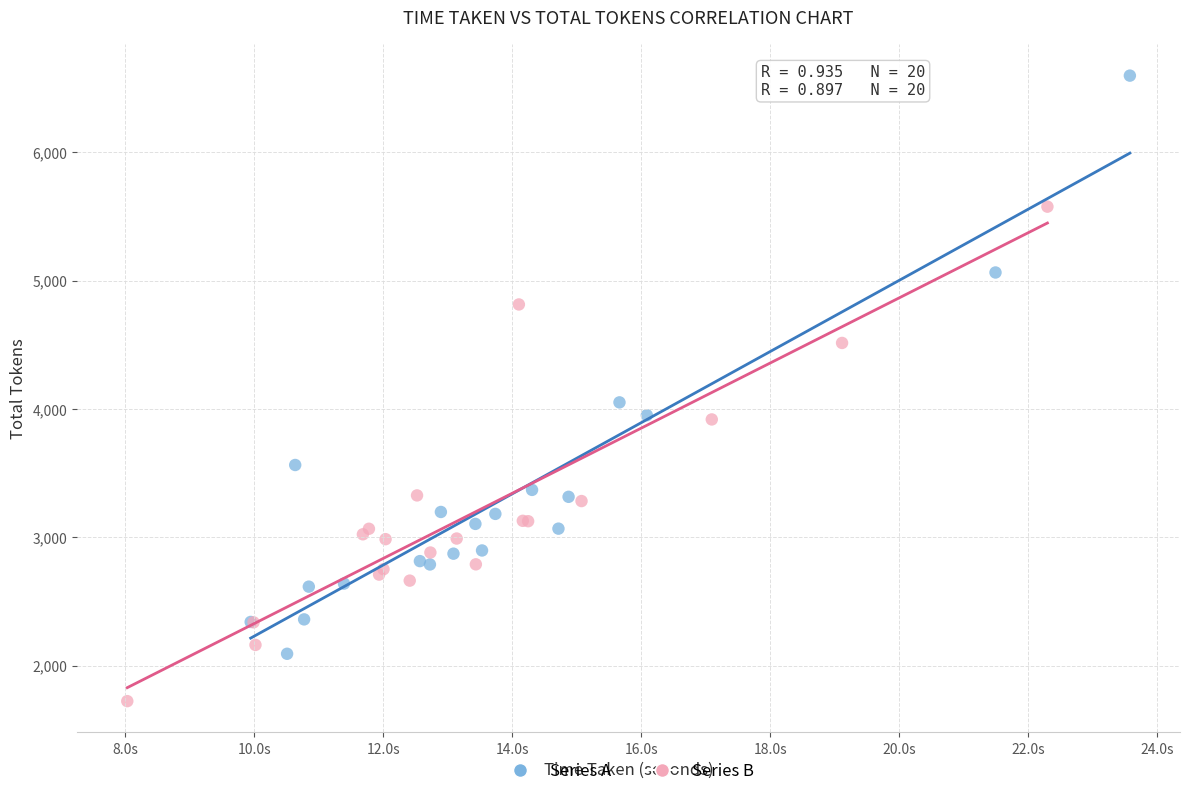

Which series has the widest spread of Y values?

Series A